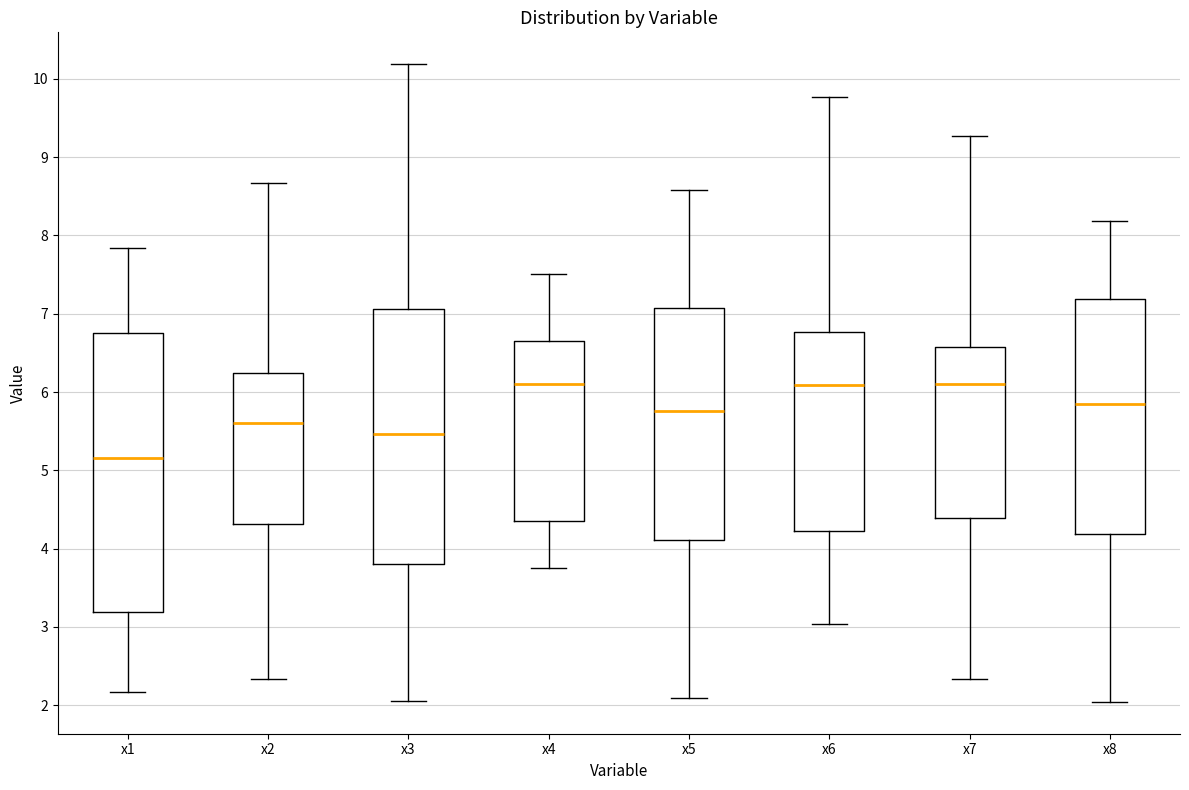

Reading left to right, transcribe this box plot: for each box, give where its median line is, the range the box spans, and where its two whiskers end, as read against the y-axis. The values are not printed on the chart, so give them approximately, as read against the axis.

x1: median 5.2, box 3.2 to 6.8, whiskers 2.2 to 7.8
x2: median 5.6, box 4.3 to 6.2, whiskers 2.3 to 8.7
x3: median 5.5, box 3.8 to 7.1, whiskers 2.1 to 10.2
x4: median 6.1, box 4.4 to 6.6, whiskers 3.8 to 7.5
x5: median 5.8, box 4.1 to 7.1, whiskers 2.1 to 8.6
x6: median 6.1, box 4.2 to 6.8, whiskers 3.0 to 9.8
x7: median 6.1, box 4.4 to 6.6, whiskers 2.3 to 9.3
x8: median 5.8, box 4.2 to 7.2, whiskers 2.0 to 8.2